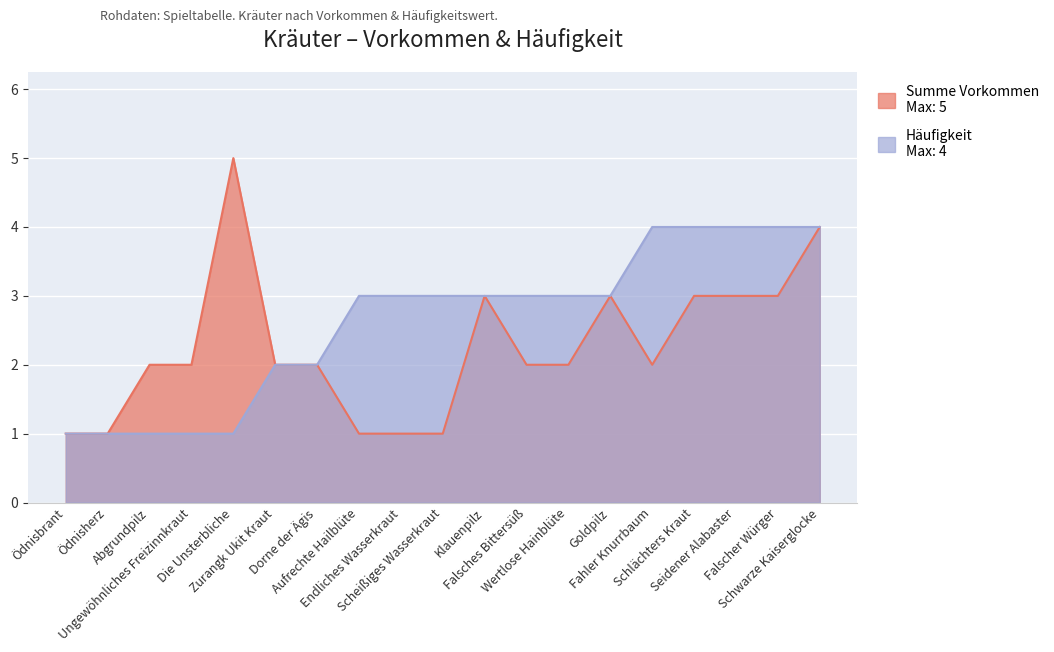

Where is the first local maximum for Summe Vorkommen?

Die Unsterbliche